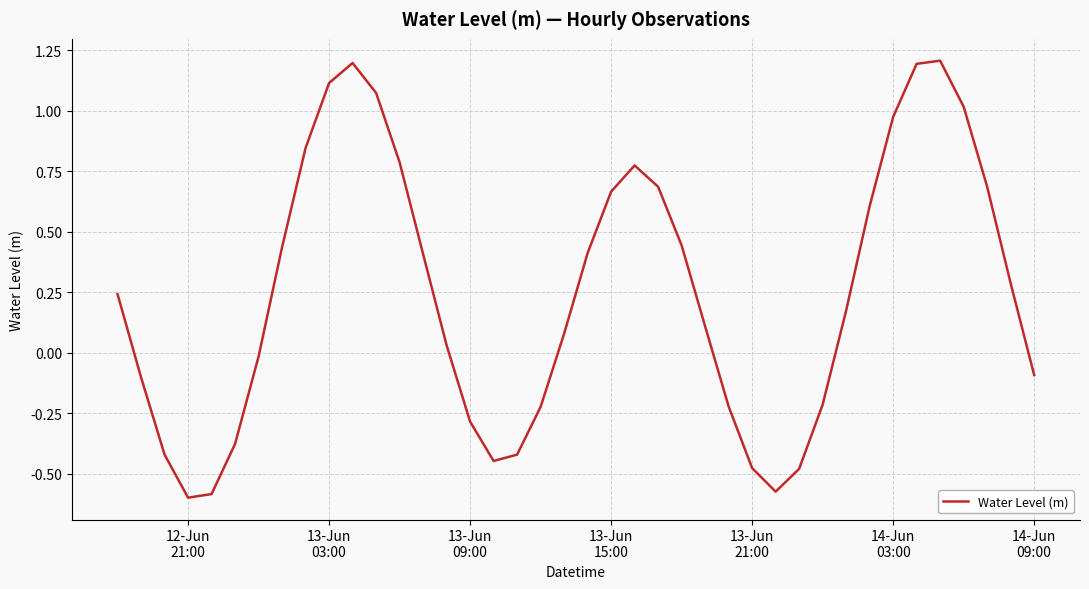

What is the difference between the maximum and minimum values?

1.8